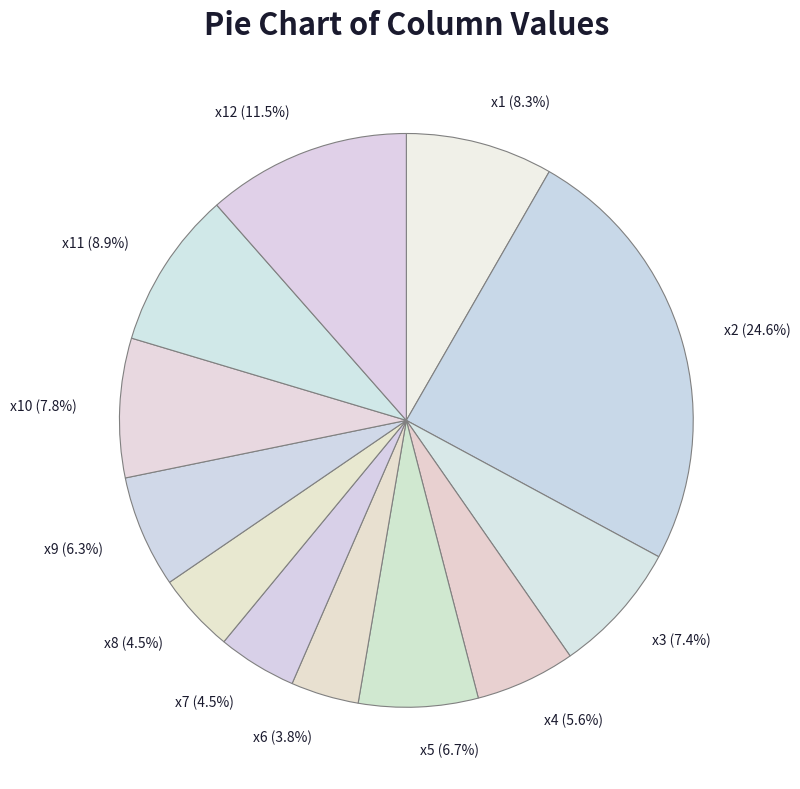

How much of the chart is everything except x6 (3.8%)?

96.2%